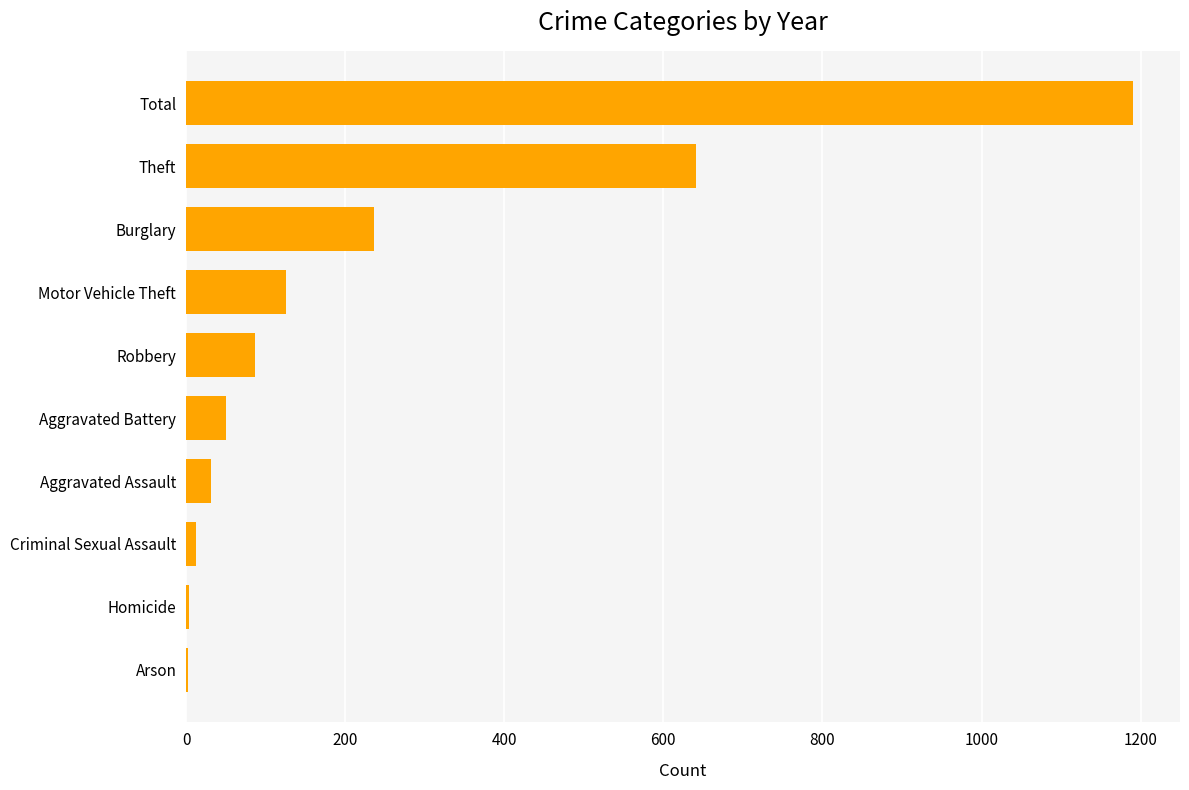

True or false: the data shows 87 at Robbery.

True